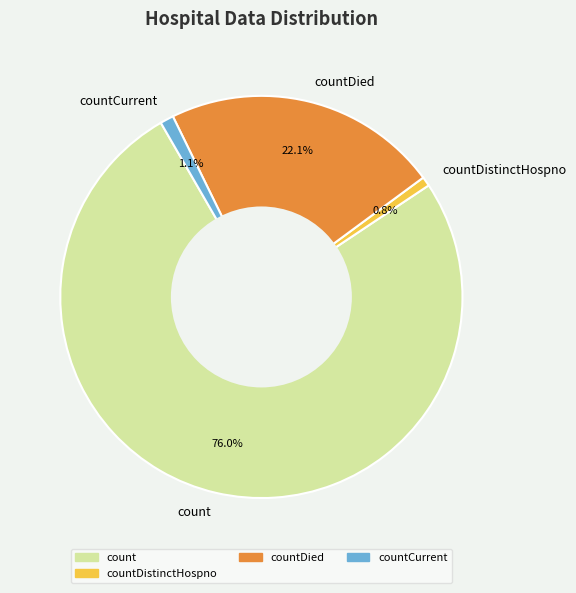

Combined, do countDied and countCurrent account for over 50%?

No